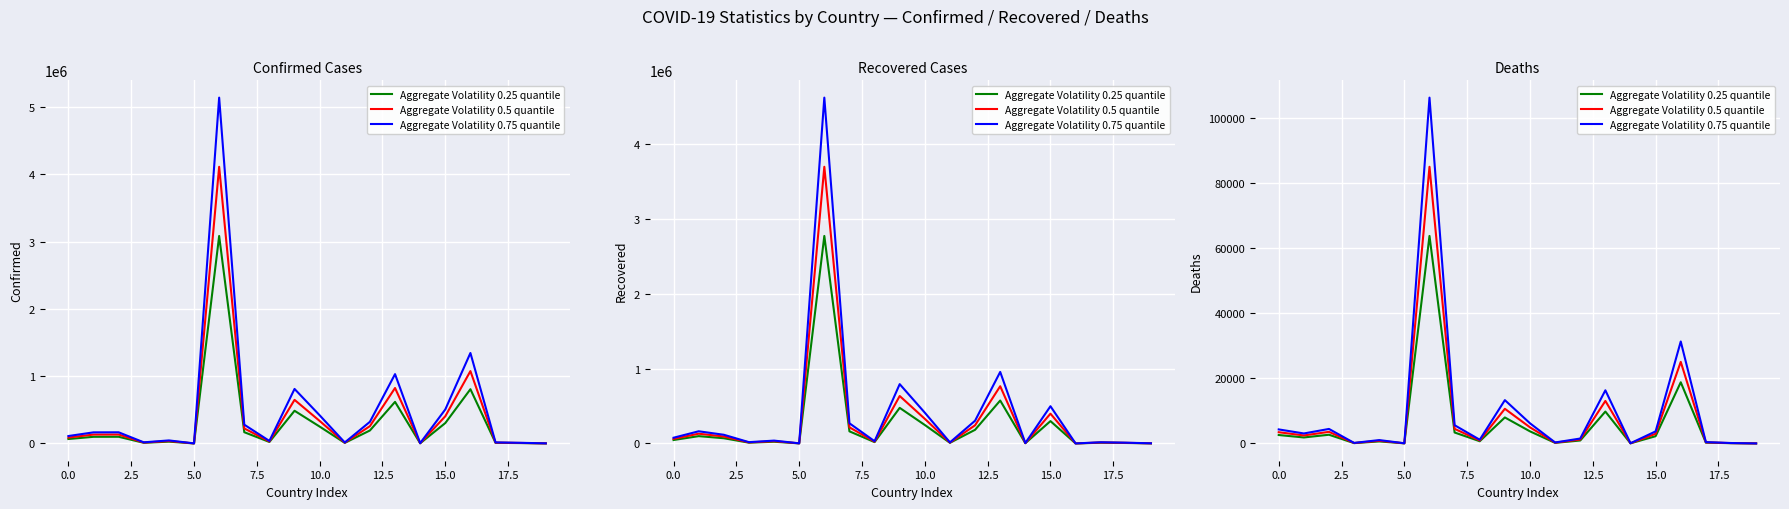

Which has a higher value, 15 or 0.0?

15